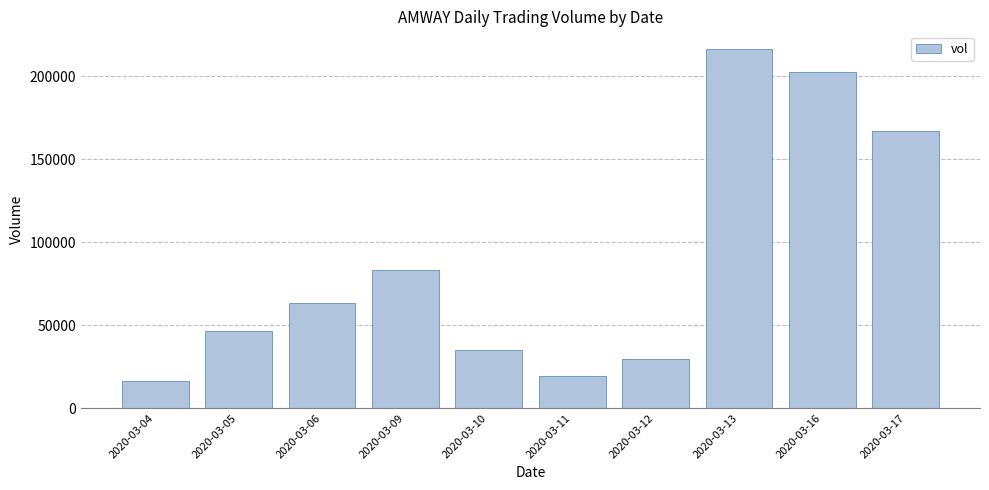

List the labels in order of value, largest first.

2020-03-13, 2020-03-16, 2020-03-17, 2020-03-09, 2020-03-06, 2020-03-05, 2020-03-10, 2020-03-12, 2020-03-11, 2020-03-04